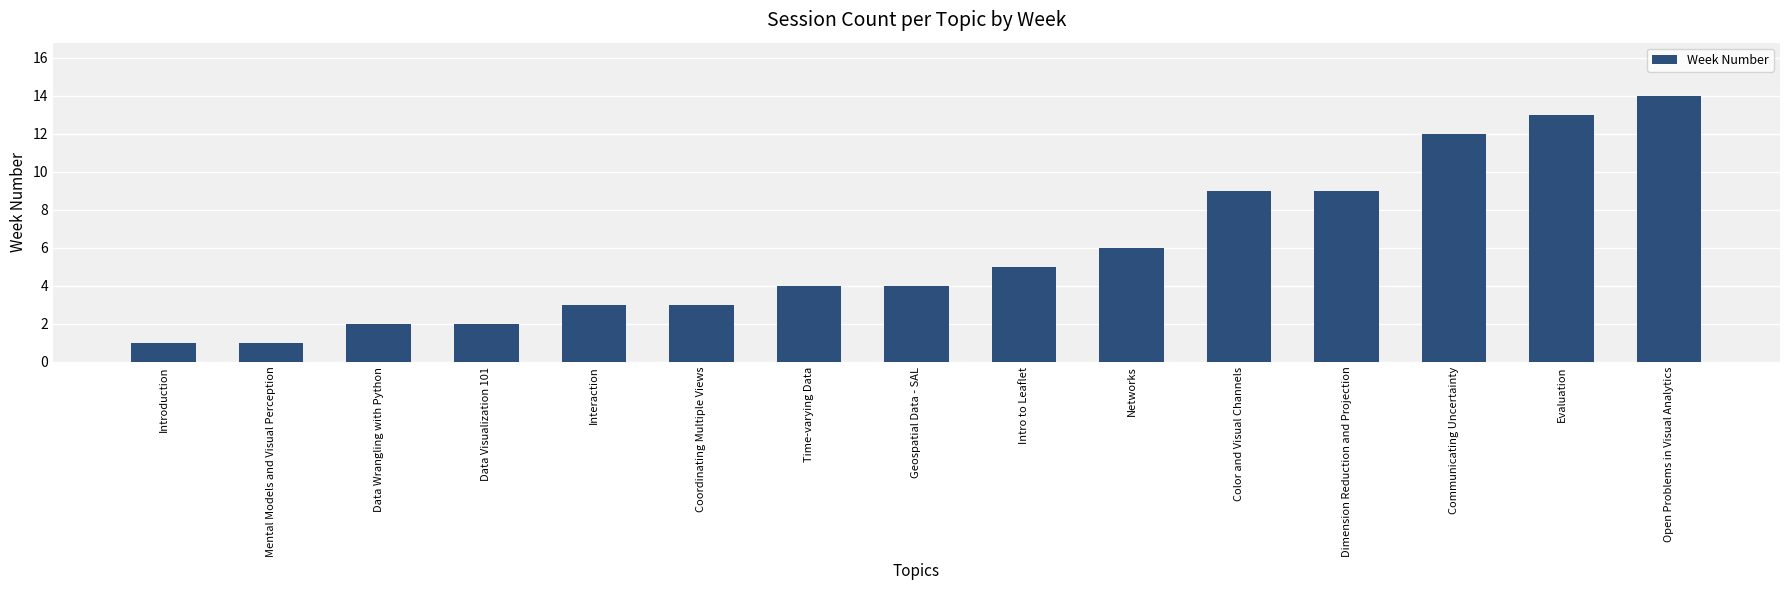

What is the difference between the second highest and second lowest values?

12